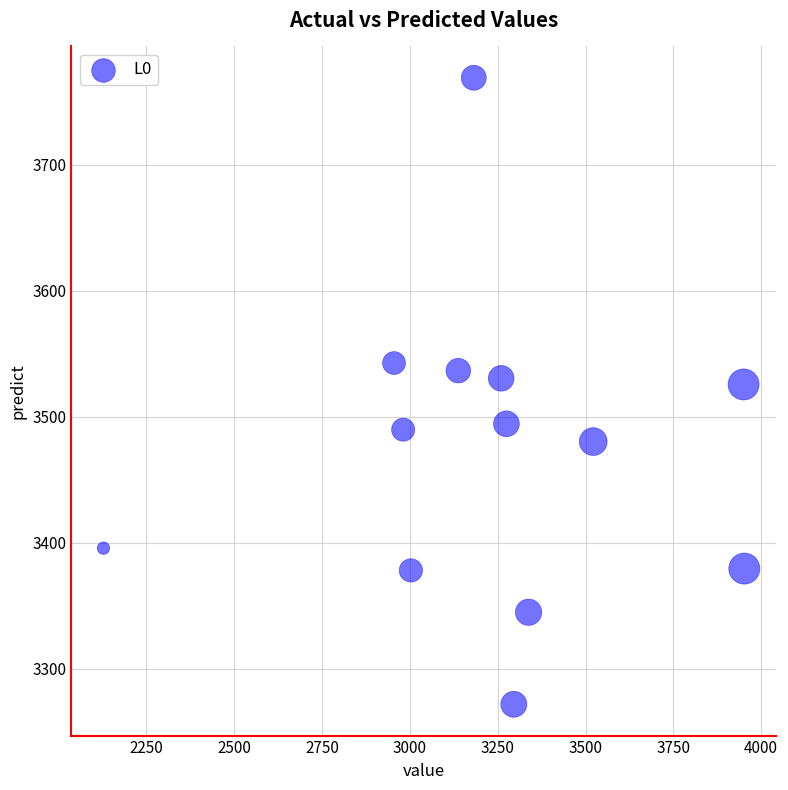

What is the range of X values (max minus min)?

1824.0